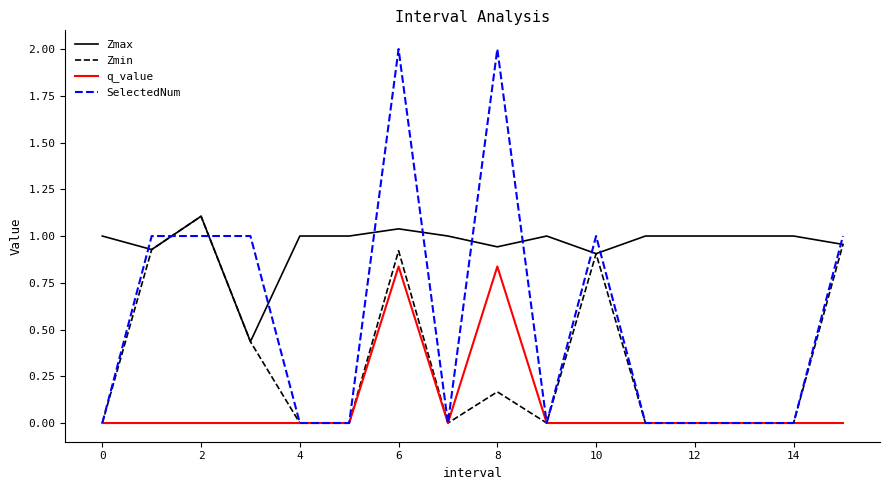

Rank the series by their average value, from highest to lowest.

Zmax, SelectedNum, Zmin, q_value